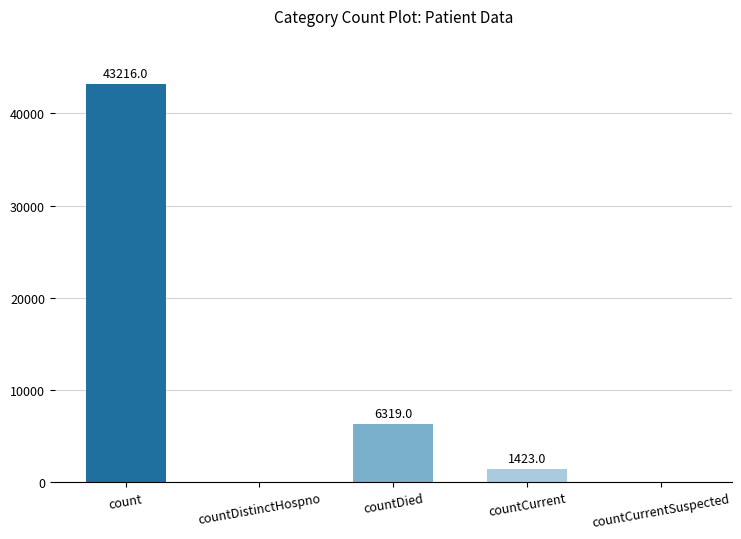

Is it true that the value at countCurrentSuspected is 0?

True